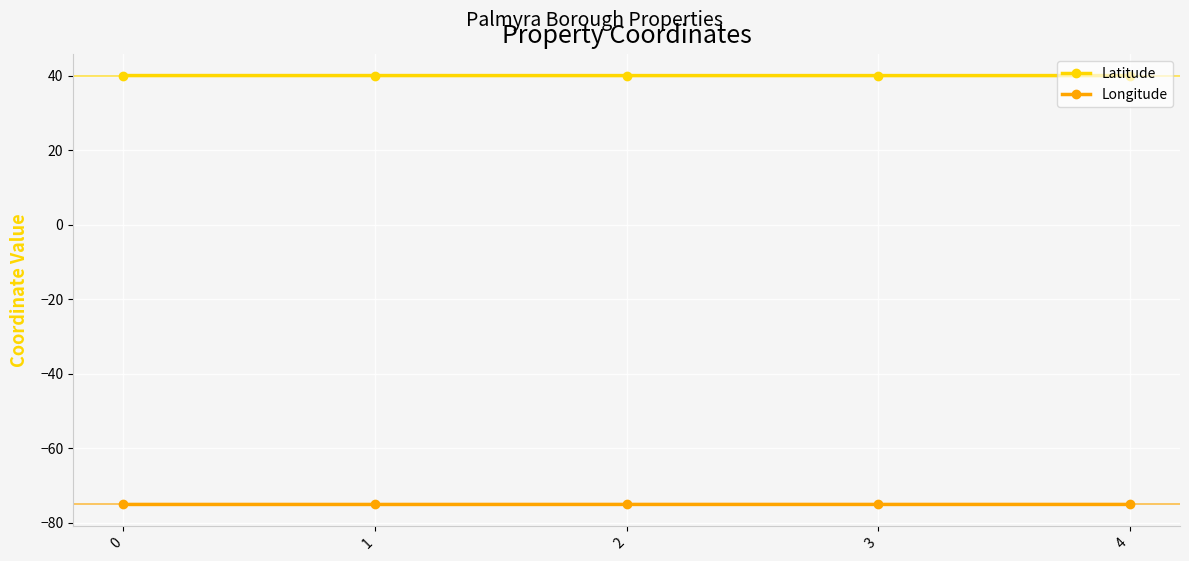

At how many categories does at least one series exceed 34?

5